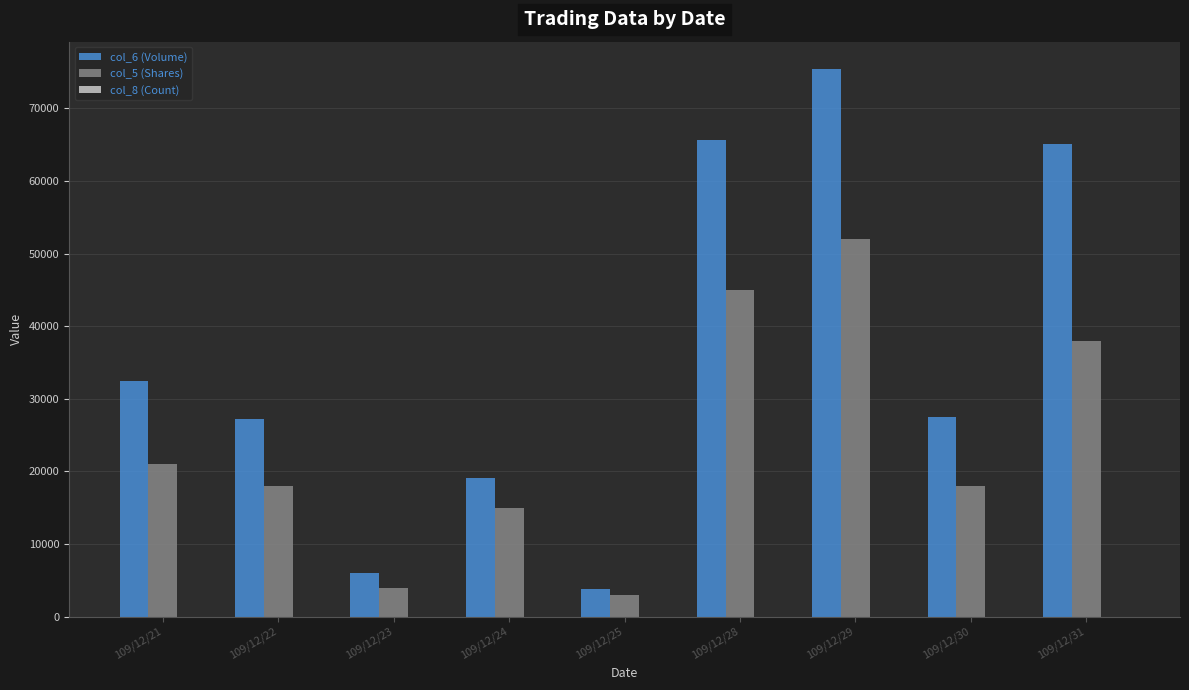

How many data points does each series have?

9